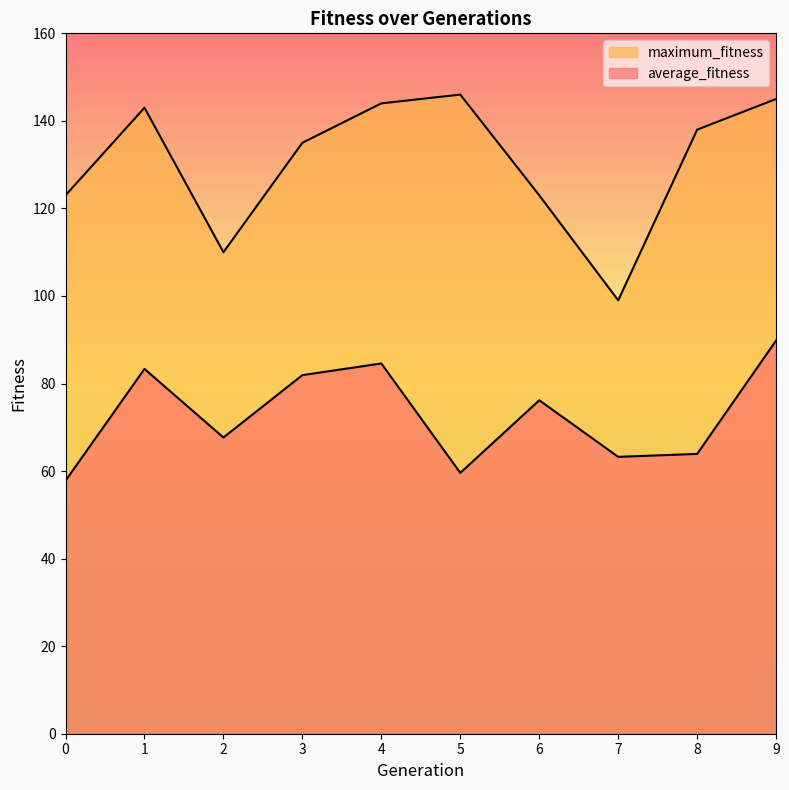

True or false: maximum_fitness has a value of 183.9 at 8.

False